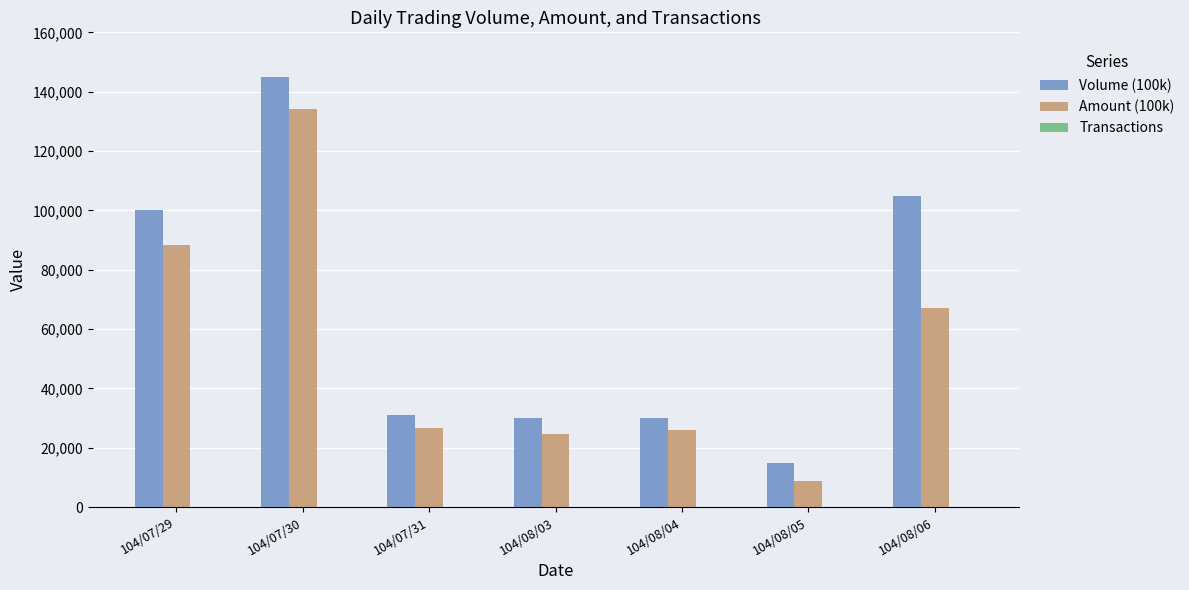

How many groups of bars are there?

7